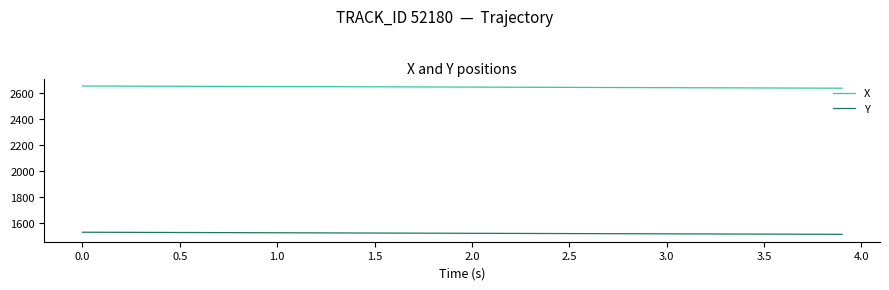

List the series in order of their peak value, lowest first.

Y, X